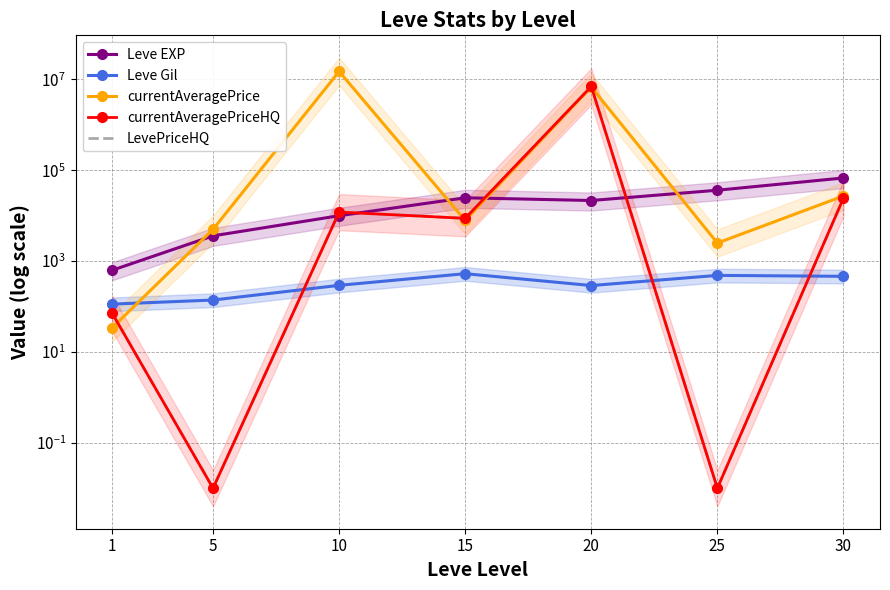

What is the value of the currentAveragePriceHQ point at the 7th from the left?

24261.0